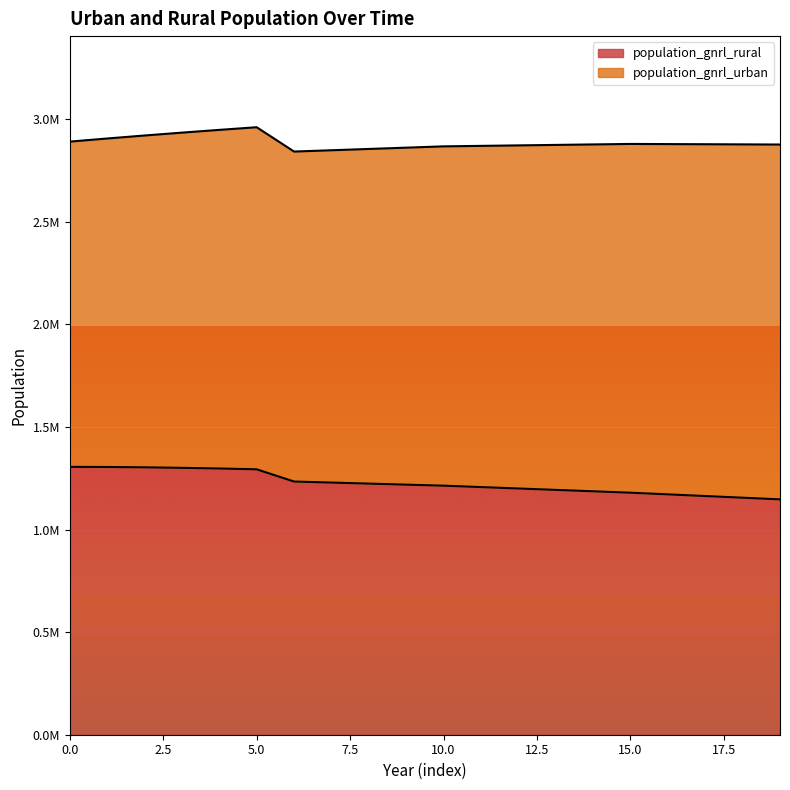

What is the average value?

1226564.2